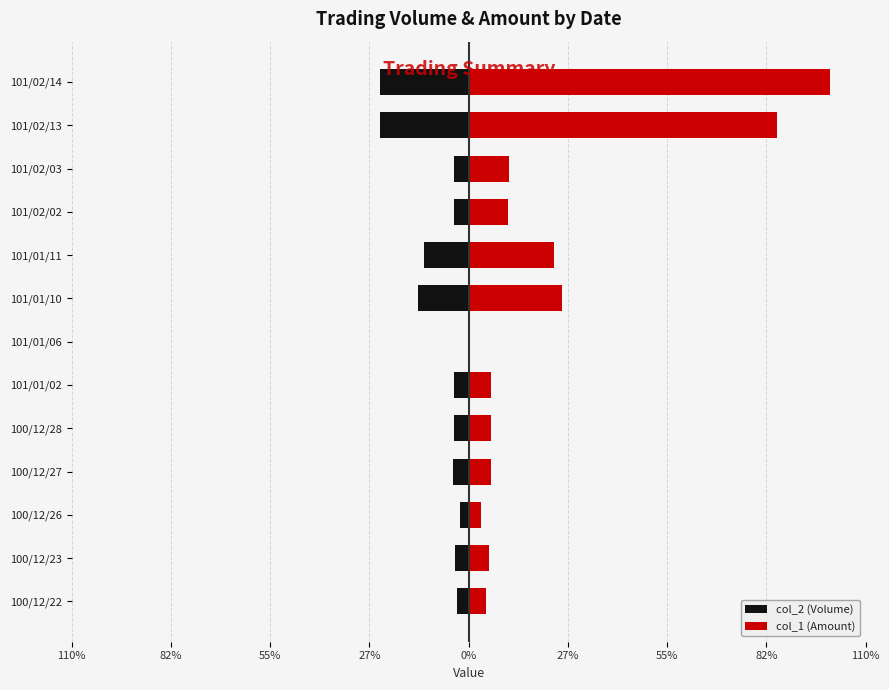

List the series in order of their peak value, lowest first.

col_2 (Volume), col_1 (Amount)